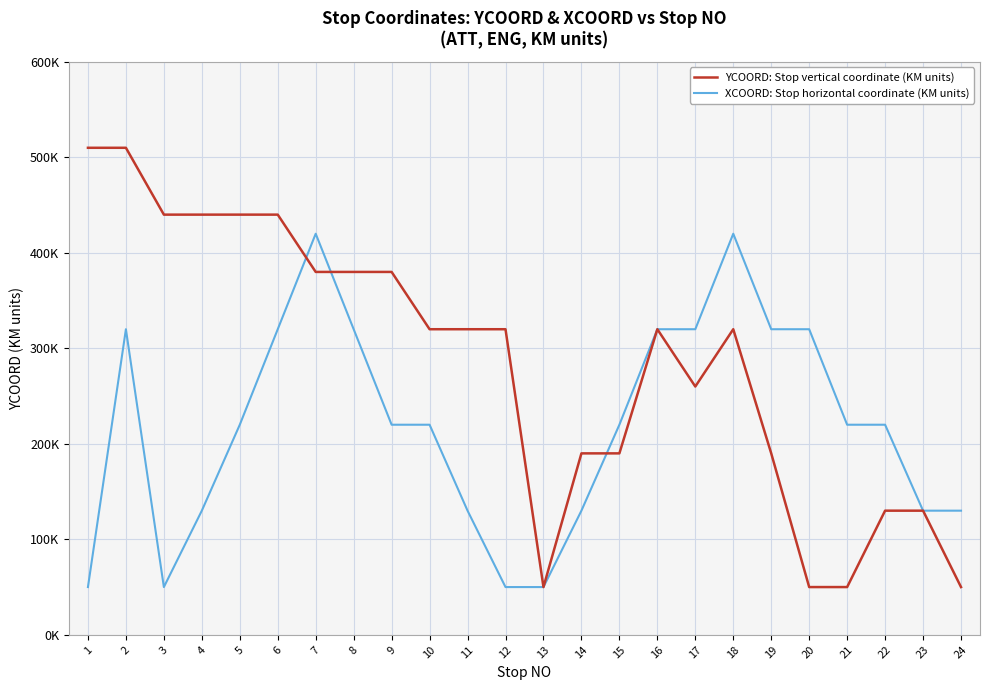

Does the chart display data point markers on the line(s)?

No